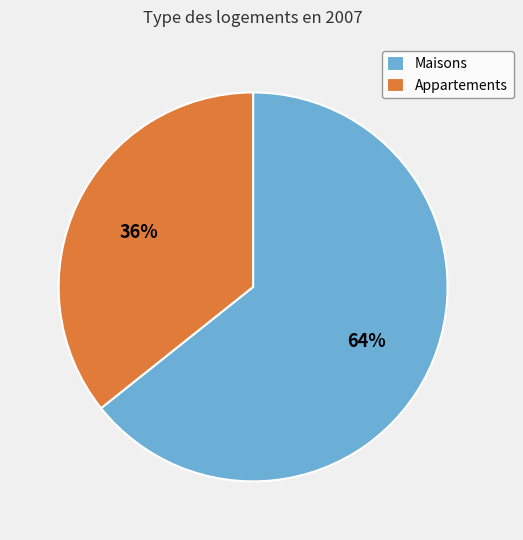

To the nearest percent, what portion does Maisons represent?

64%